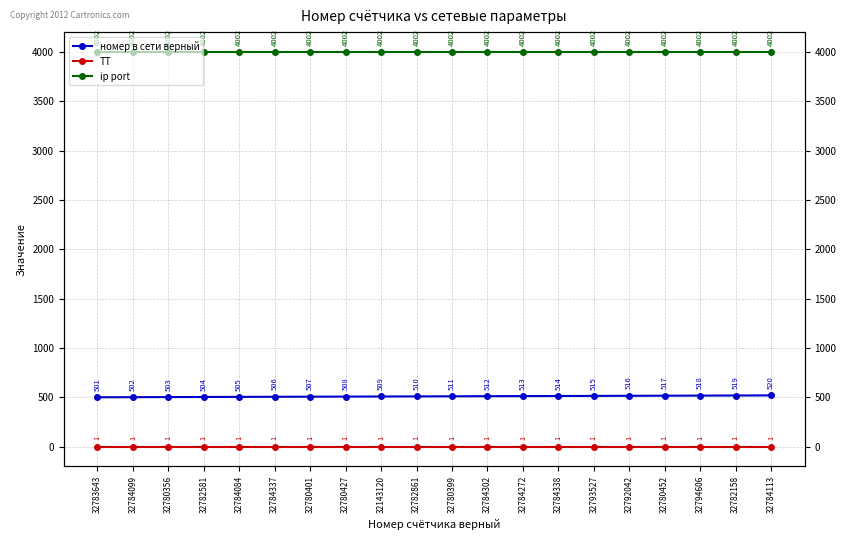

Which label corresponds to the smallest value in the chart?

32783643